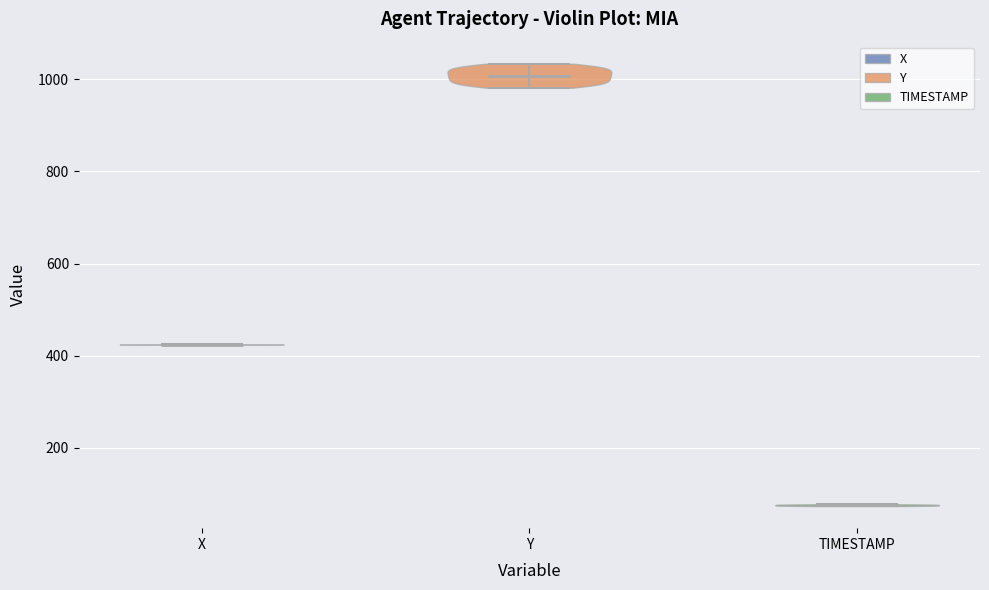

Where does the median line of the violin for Y sit on the y-axis? The values are not printed on the chart, so give them approximately, as read against the axis.

1000